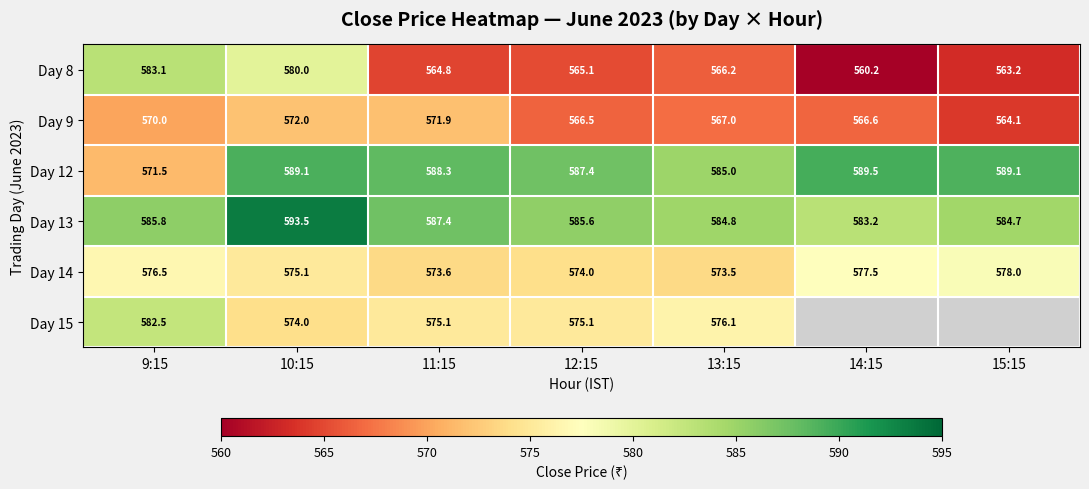

What is the minimum value for Day 8?

560.2